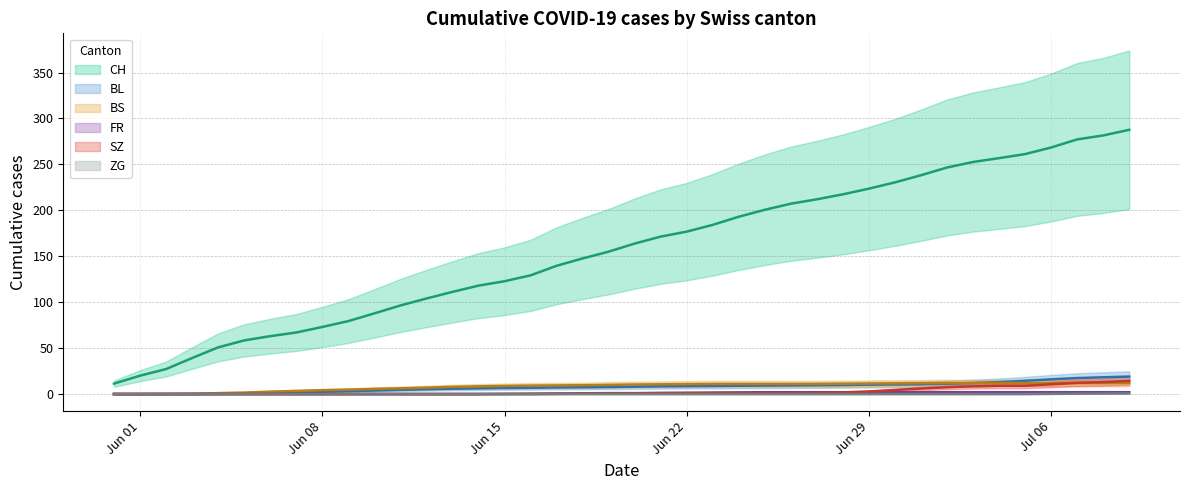

Reading right to left, what are all the values shown in this chart?

CH (trend): 287.7	281.5	277.2	268.4	261.2	256.8	252.6	246.6	238.2	230.4	223.6	217.4	212.0	207.2	200.6	193.0	184.2	176.8	171.4	163.8	155.0	147.6	139.6	129.2	122.8	118.0	111.2	104.0	96.4	87.8	79.4	73.0	67.0	63.0	58.4	50.8	39.2	27.2	20.0	11.3
BL (trend): 19.0	18.2	17.4	16.0	14.4	13.0	12.0	11.2	10.6	10.4	10.2	9.8	9.6	9.4	9.2	9.0	8.8	8.6	8.4	8.0	7.6	7.4	7.2	6.8	6.6	6.2	5.8	5.2	4.6	3.8	3.2	2.4	1.6	1.0	0.6	0.2	0.0	0.0	0.0	0.0
BS (trend): 12.0	12.0	12.0	12.0	12.0	12.0	12.0	12.0	11.8	11.6	11.4	11.2	11.0	11.0	11.0	11.0	11.0	10.8	10.6	10.4	10.0	9.6	9.4	9.2	8.8	8.4	7.8	7.0	6.2	5.6	4.8	4.2	3.4	2.6	1.6	1.0	0.4	0.2	0.0	0.0
FR (trend): 2.0	2.0	2.0	2.0	2.0	2.0	2.0	2.0	2.0	2.0	2.0	2.0	2.0	2.0	2.0	1.8	1.6	1.4	1.2	1.0	1.0	0.8	0.6	0.4	0.2	0.0	0.0	0.0	0.0	0.0	0.0	0.0	0.0	0.0	0.0	0.0	0.0	0.0	0.0	0.0
SZ (trend): 14.3	13.0	12.2	10.6	9.0	9.0	8.4	7.4	6.0	4.4	2.8	1.8	1.2	1.0	1.0	1.0	1.0	1.0	1.0	0.8	0.6	0.4	0.2	0.0	0.0	0.0	0.0	0.0	0.0	0.0	0.0	0.0	0.0	0.0	0.0	0.0	0.0	0.0	0.0	0.0
ZG (trend): 0.7	0.5	0.4	0.2	0.0	0.0	0.0	0.0	0.0	0.0	0.0	0.0	0.0	0.0	0.0	0.0	0.0	0.0	0.0	0.0	0.0	0.0	0.0	0.0	0.0	0.0	0.0	0.0	0.0	0.0	0.0	0.0	0.0	0.0	0.0	0.0	0.0	0.0	0.0	0.0